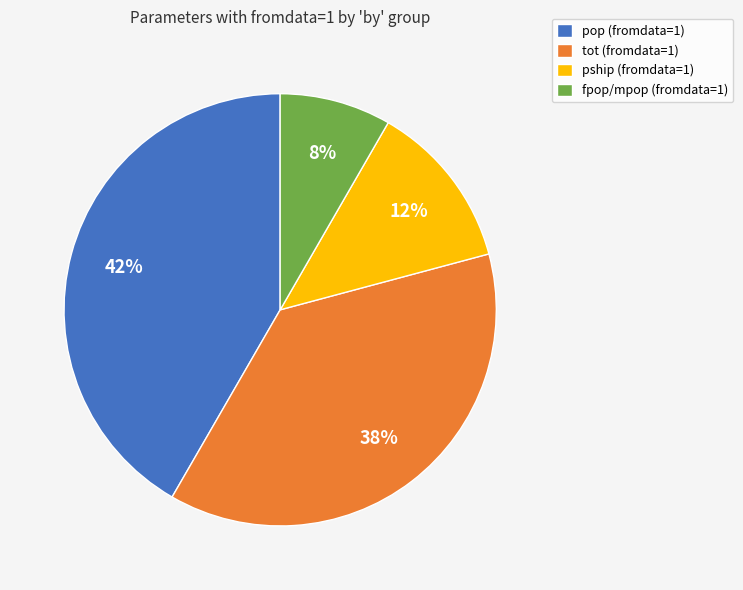

What is the smallest slice in the pie chart?

fpop/mpop (fromdata=1)